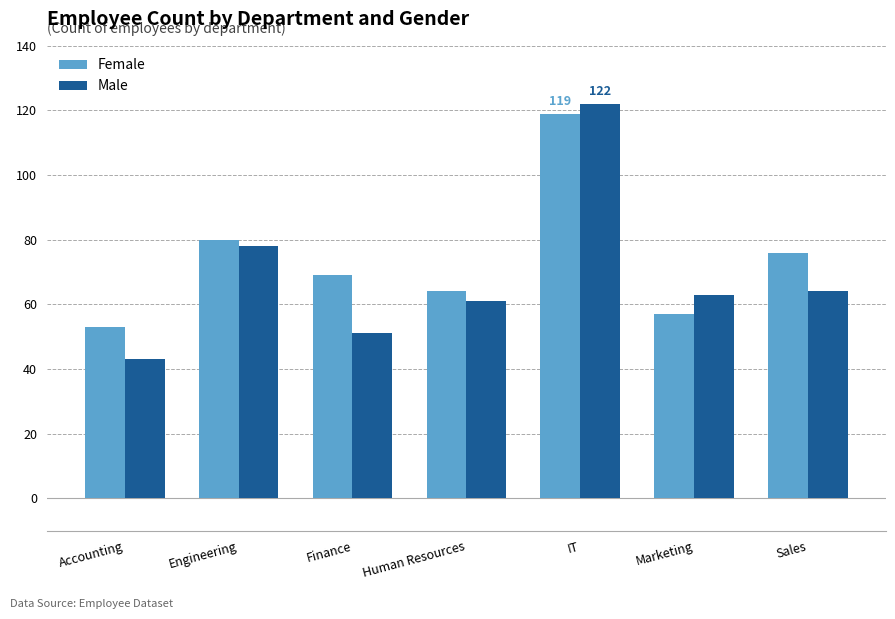

Rank the series by their average value, from highest to lowest.

Female, Male